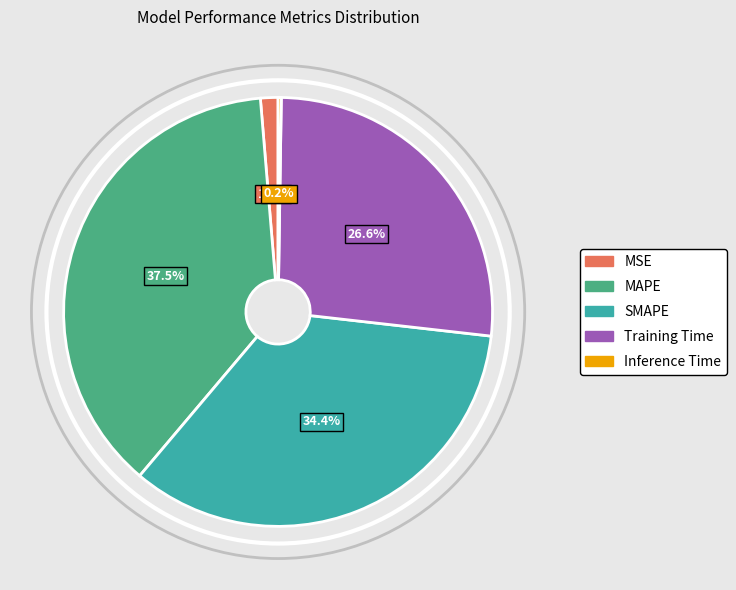

Which slice is the largest?

MAPE